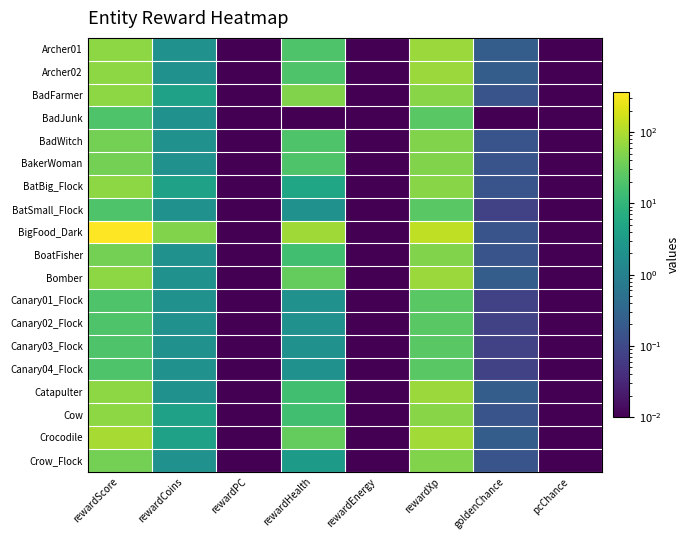

At which category does the chart reach its peak across all series?

rewardScore